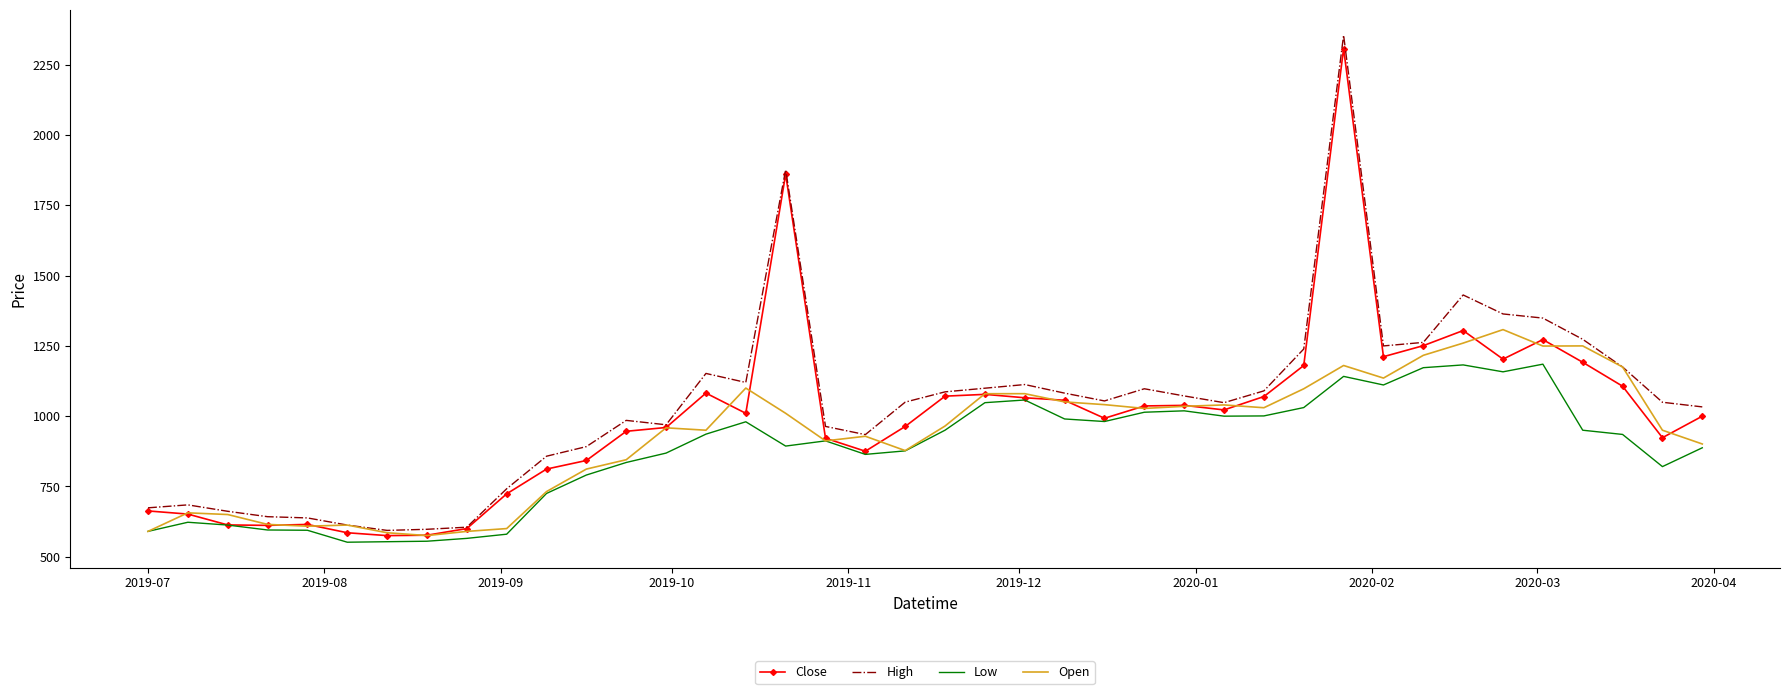

What is the smallest value displayed?

551.5